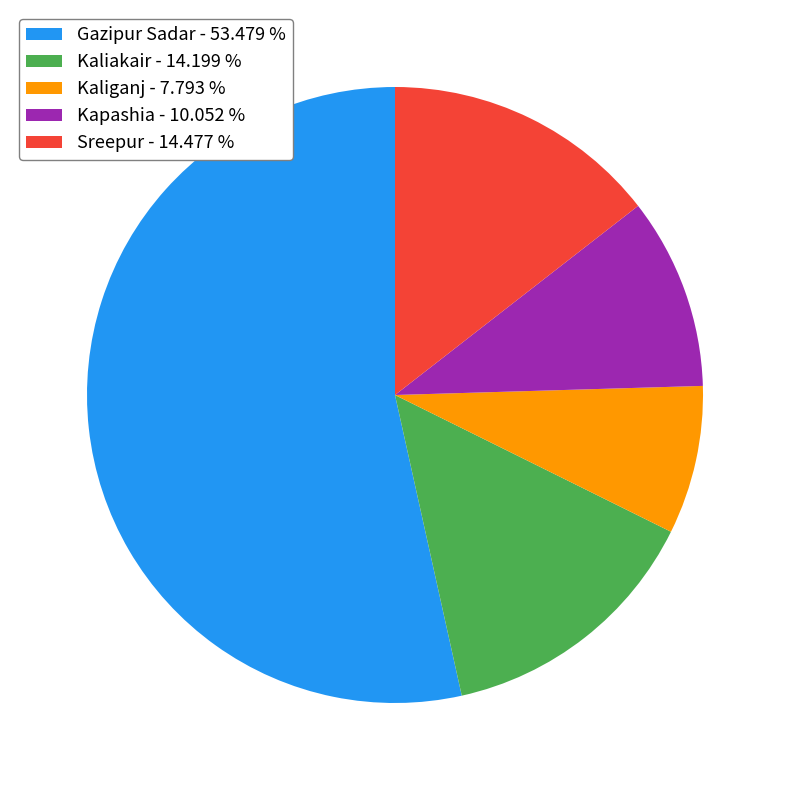

Between Kaliganj and Kapashia, which is larger?

Kapashia